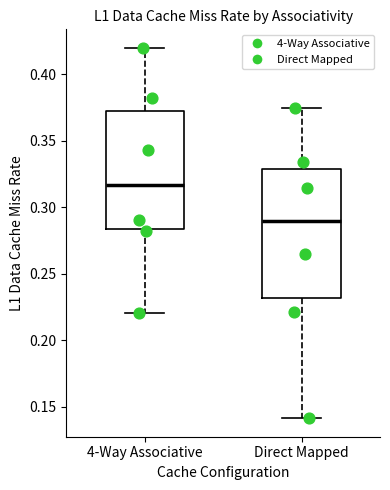

Which box is the tallest, from its lower edge to its upper edge?

Direct Mapped